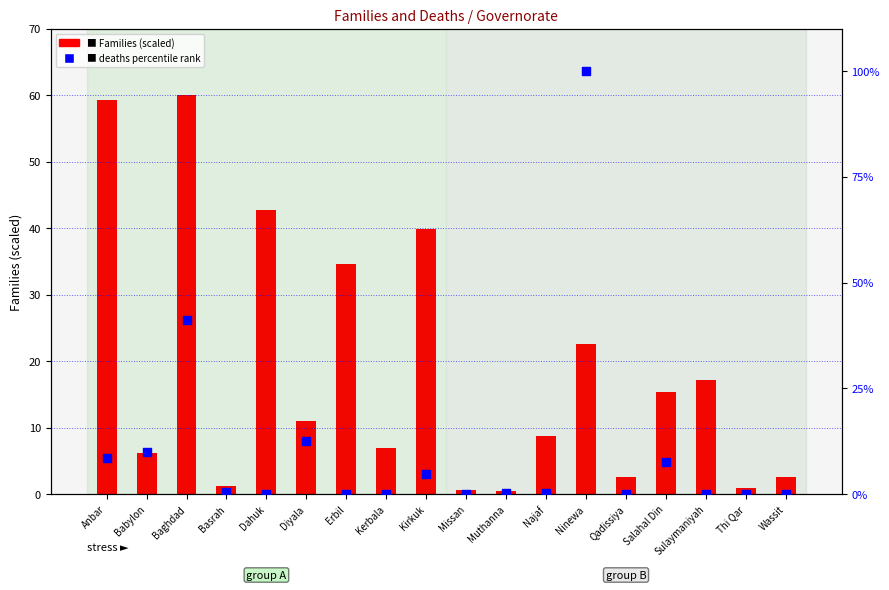

What is the total value across all series at Thi Qar?

0.9